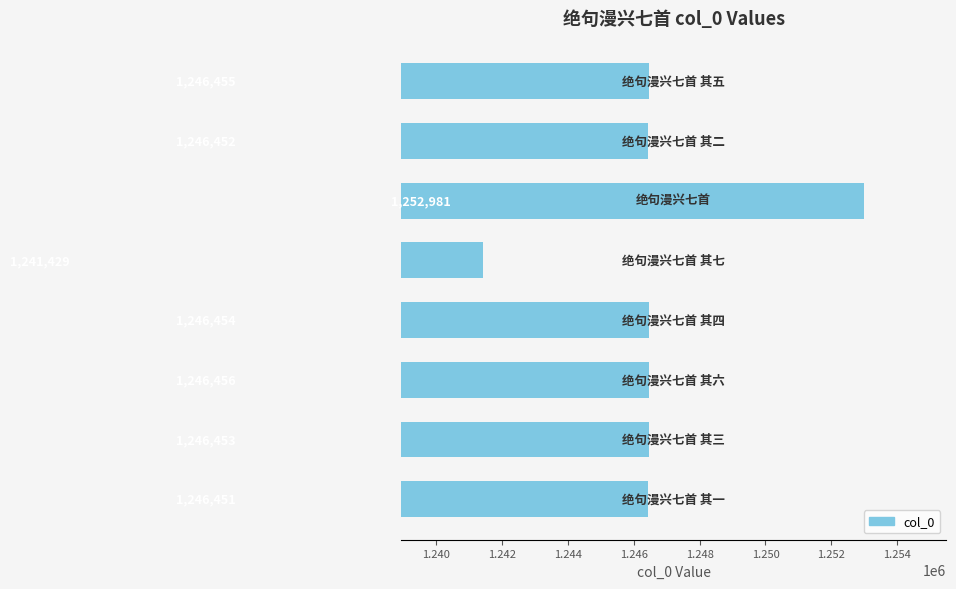

What is the difference between the second highest and minimum values?

5027